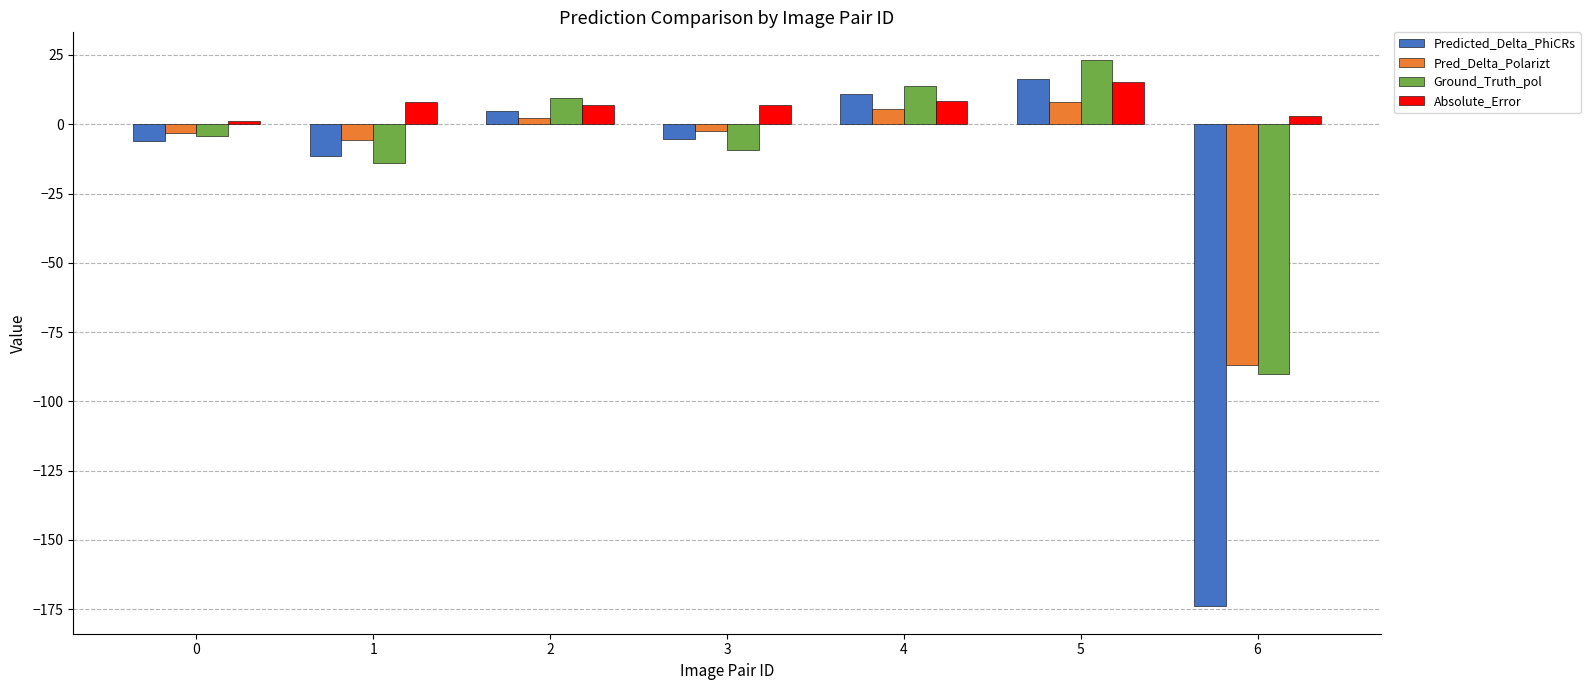

What is the sum of all Absolute_Error values?

49.8